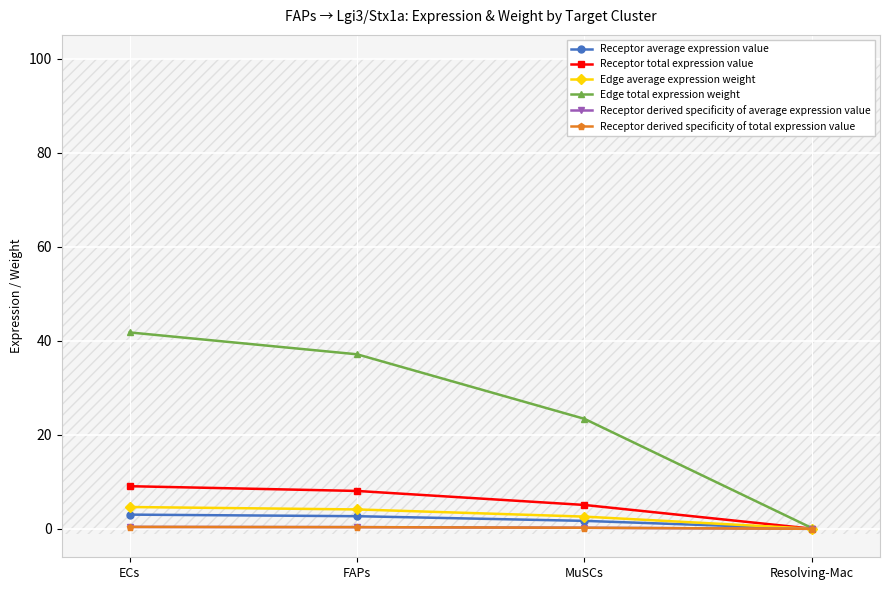

What is the difference between the maximum and second lowest values in the Receptor average expression value series?

1.3